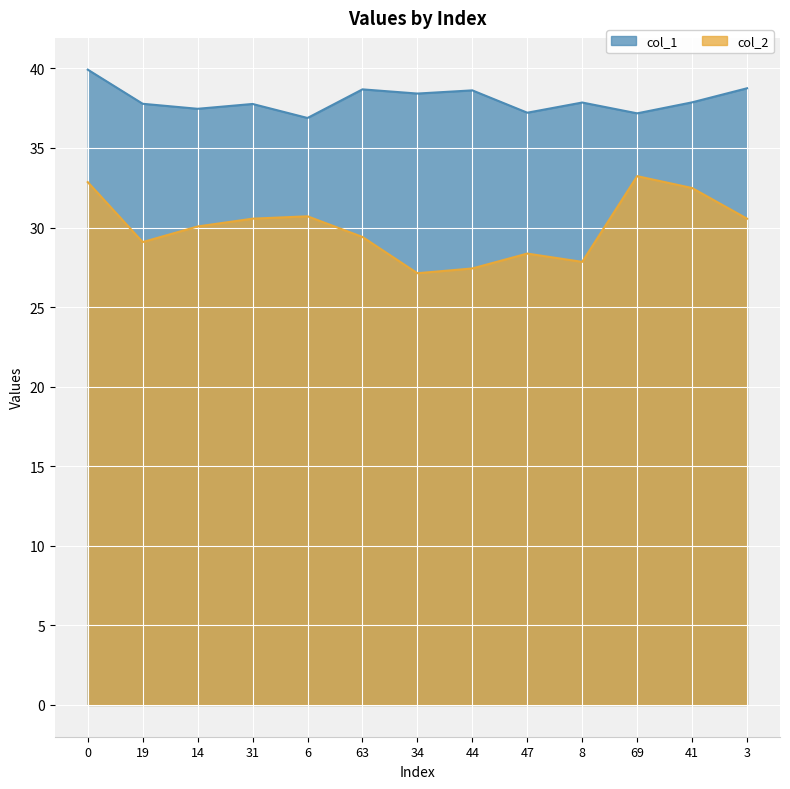

At which category does col_2 reach its first local peak?

6